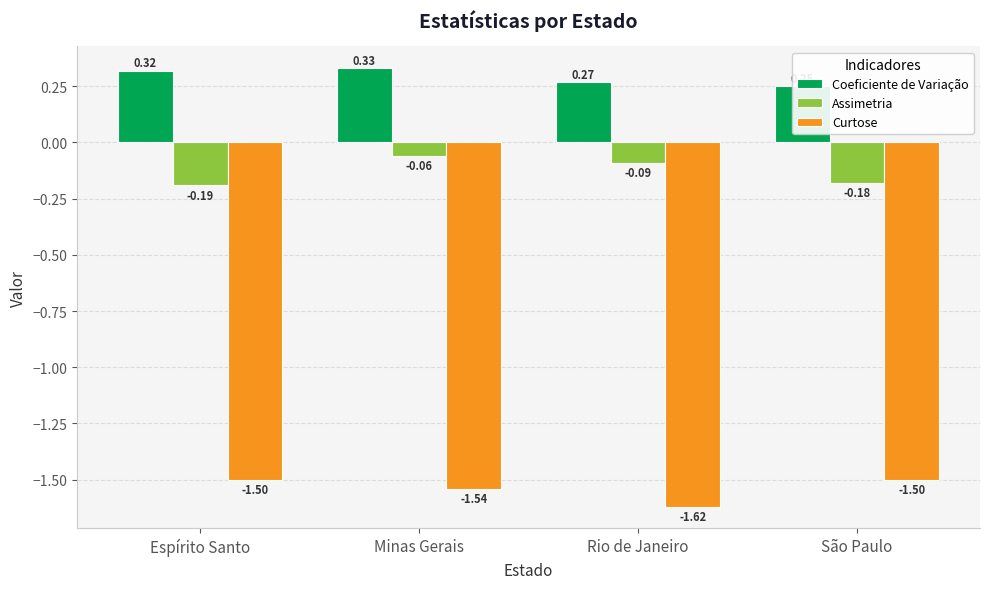

How many categories are shown in the chart?

4